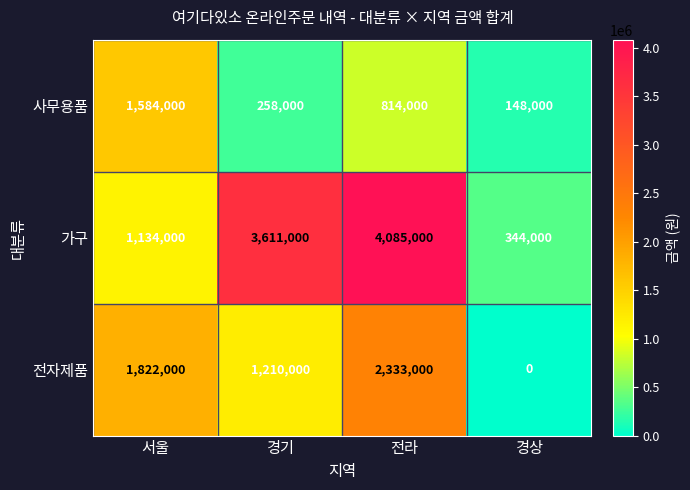

Read the 전자제품 value at 경기, to the nearest 10.

1210000